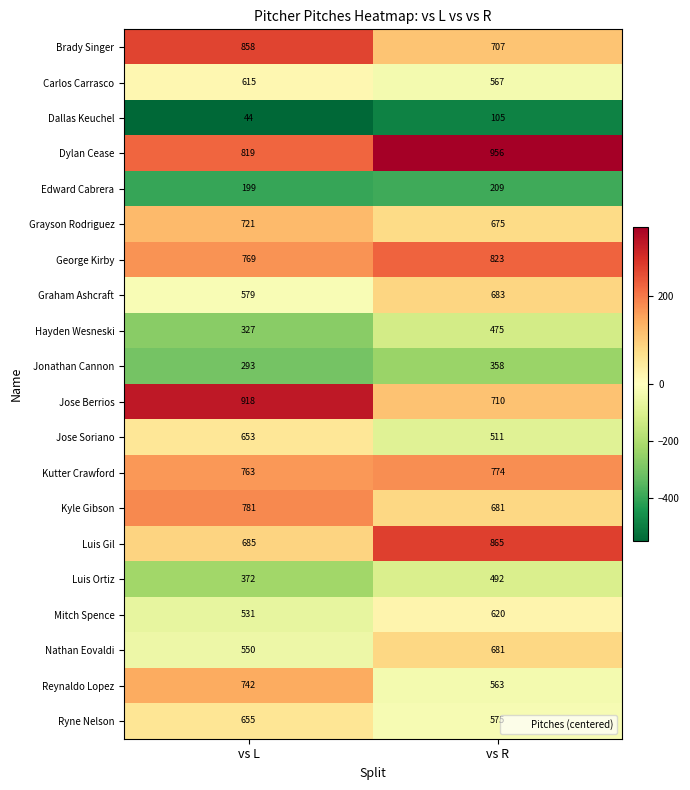

At how many categories does at least one series exceed 150?

2